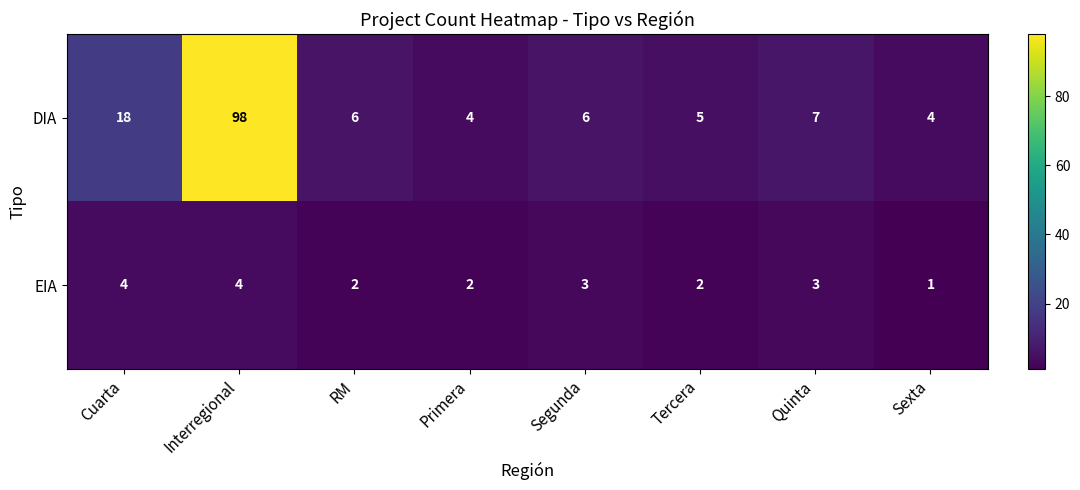

The value of EIA at Primera is 1. True or false?

False